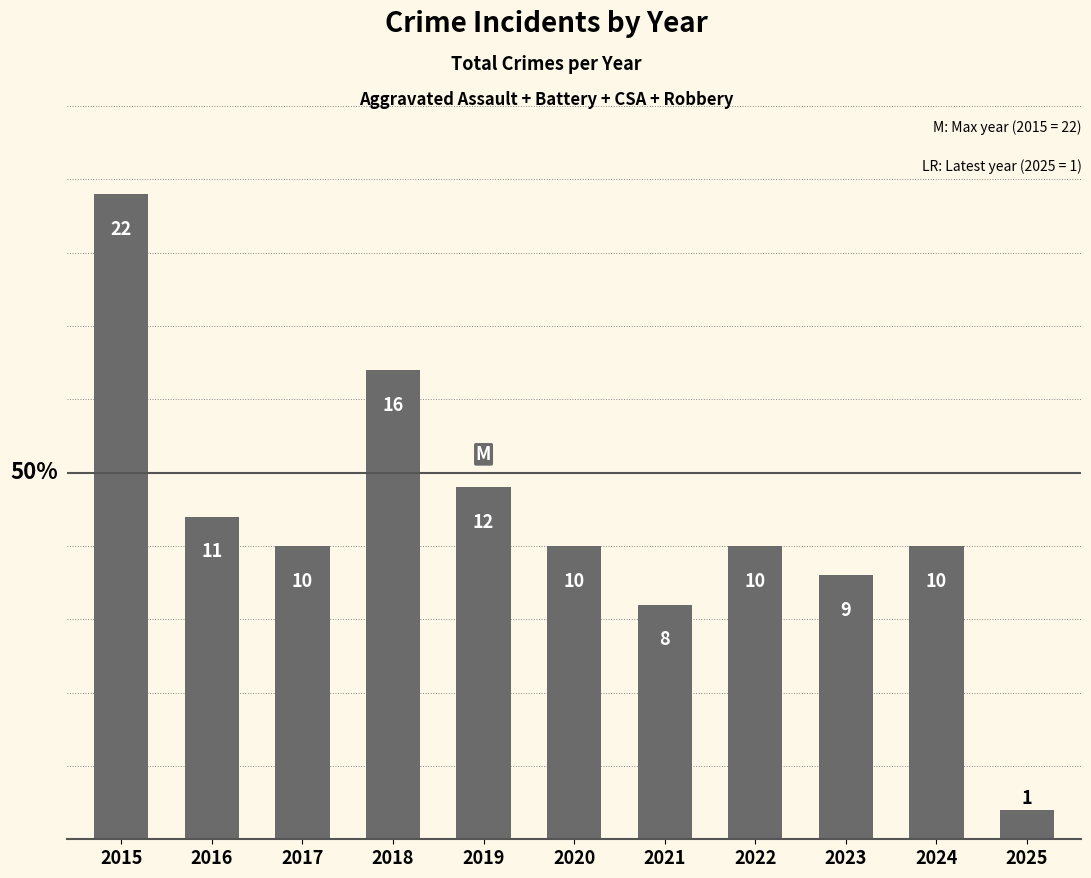

Reading left to right, transcribe all the data shown in this chart.

2015=22	2016=11	2017=10	2018=16	2019=12	2020=10	2021=8	2022=10	2023=9	2024=10	2025=1